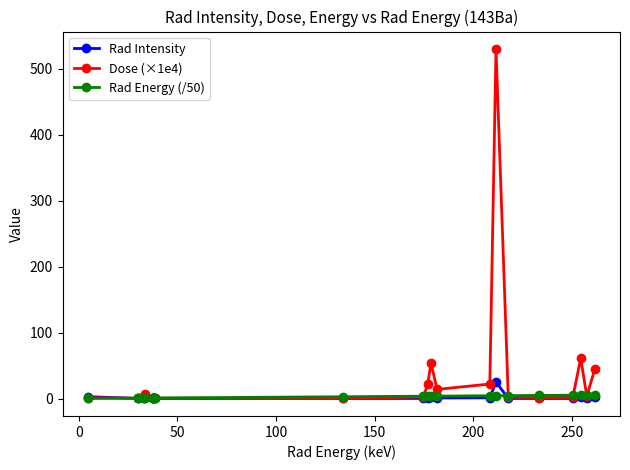

What is the highest value of the Dose (×1e4) series?

530.0